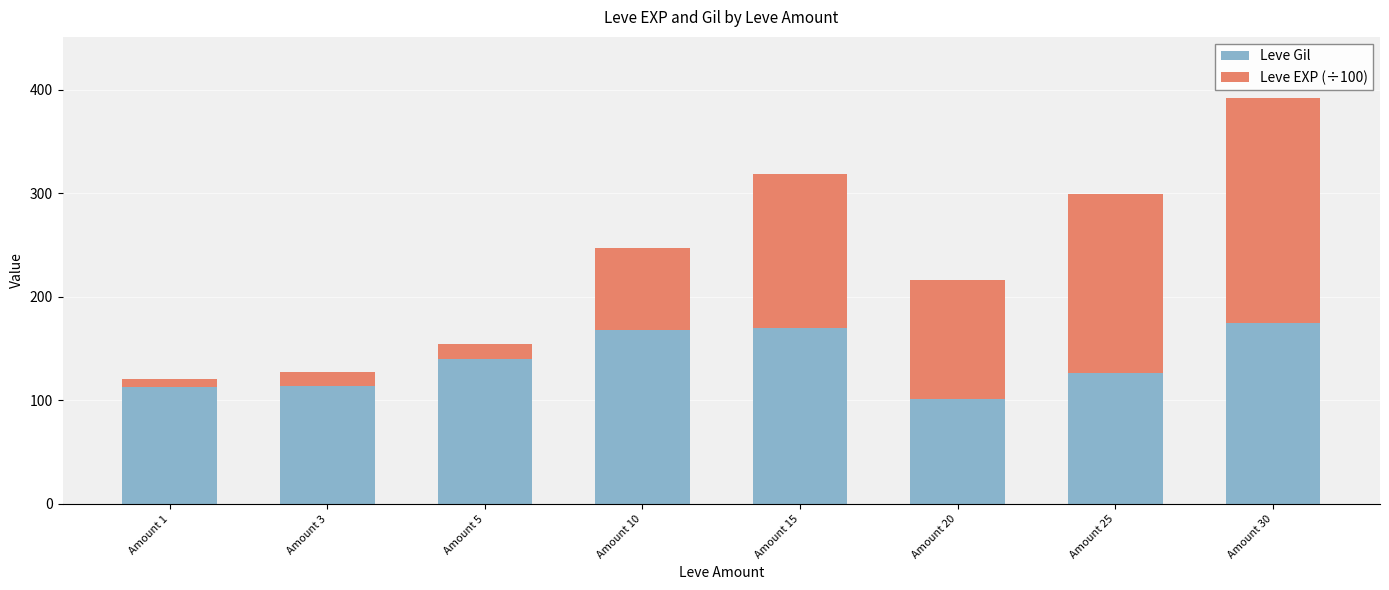

What is the minimum value for Leve Gil?

101.0